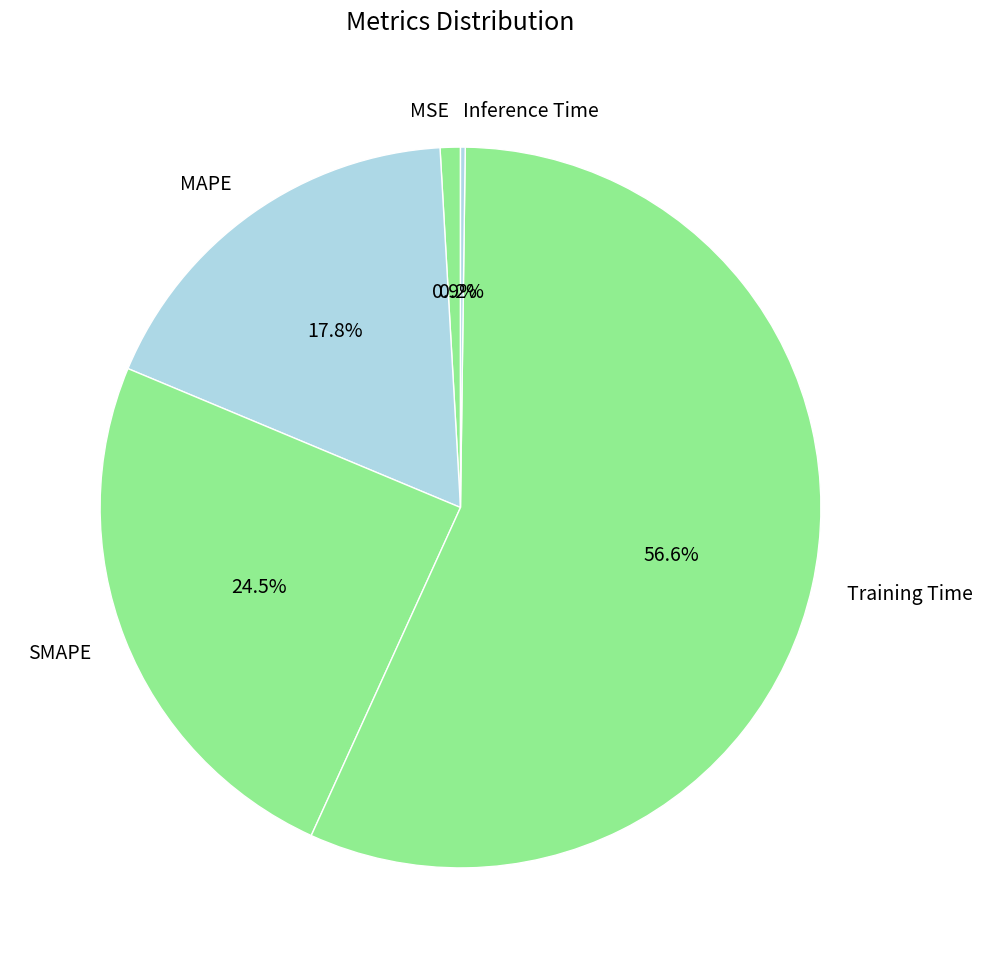

To the nearest percent, what is the difference between the largest and smallest slice percentages?

56%